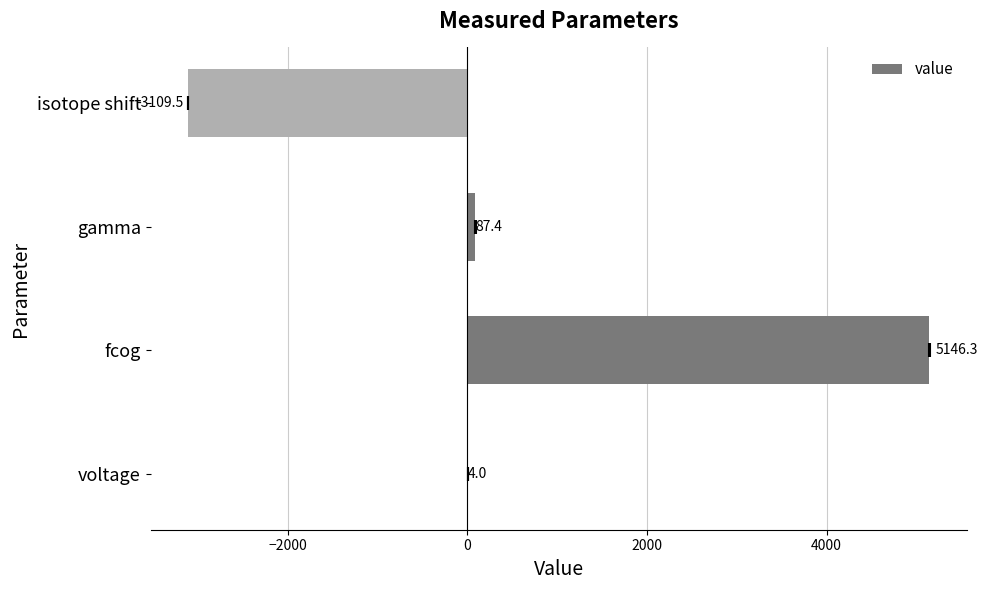

What is the minimum value shown in the chart?

-3109.5